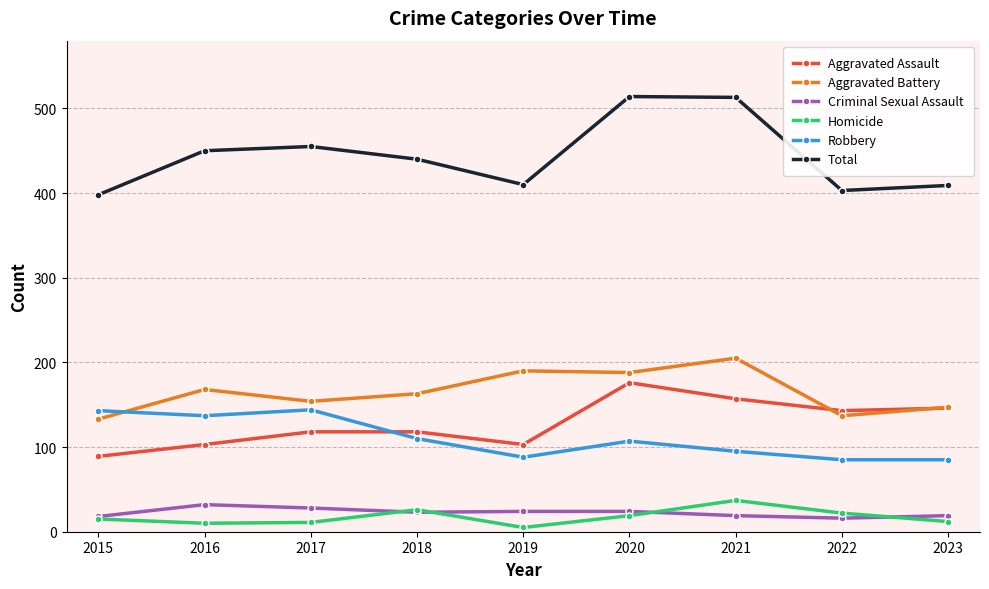

Which series changed the most between 2020 and 2022?

Total